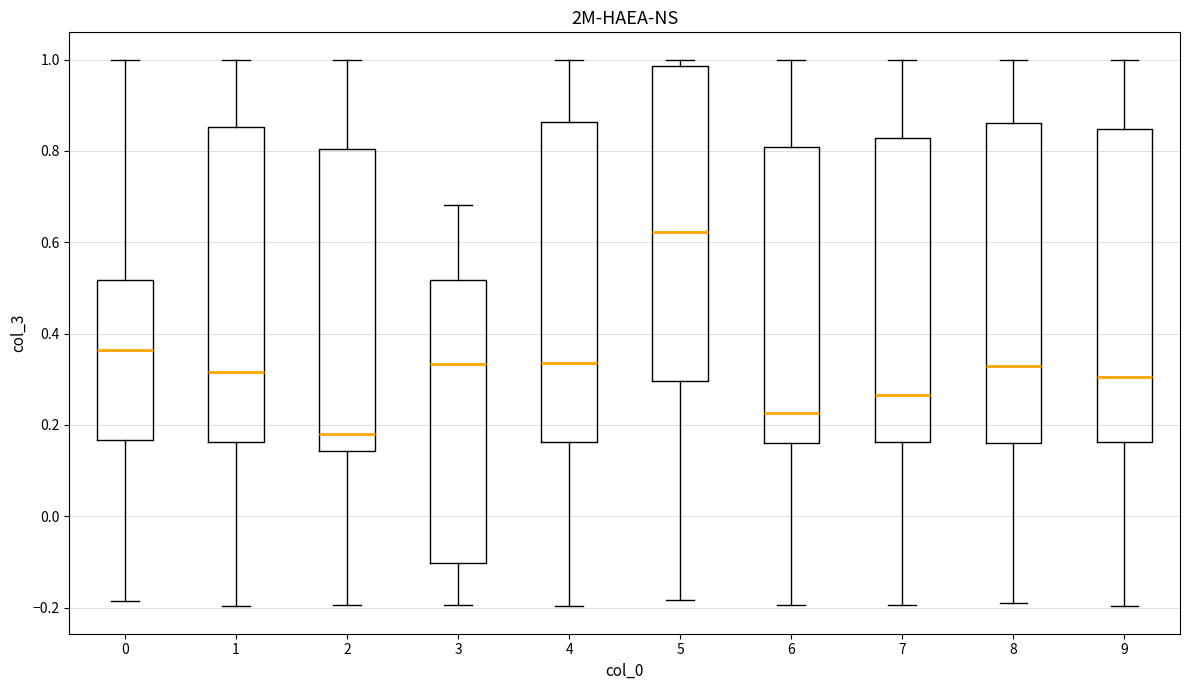

Reading left to right, read every box against the y-axis: the position of its median line, the range the box covers, and the ends of its whiskers. The values are not printed on the chart, so give them approximately, as read against the axis.

0: median 0.36, box 0.16 to 0.52, whiskers -0.18 to 1.00
1: median 0.32, box 0.16 to 0.86, whiskers -0.20 to 1.00
2: median 0.18, box 0.14 to 0.80, whiskers -0.20 to 1.00
3: median 0.34, box -0.10 to 0.52, whiskers -0.20 to 0.68
4: median 0.34, box 0.16 to 0.86, whiskers -0.20 to 1.00
5: median 0.62, box 0.30 to 0.98, whiskers -0.18 to 1.00
6: median 0.22, box 0.16 to 0.80, whiskers -0.20 to 1.00
7: median 0.26, box 0.16 to 0.82, whiskers -0.20 to 1.00
8: median 0.34, box 0.16 to 0.86, whiskers -0.20 to 1.00
9: median 0.30, box 0.16 to 0.84, whiskers -0.20 to 1.00